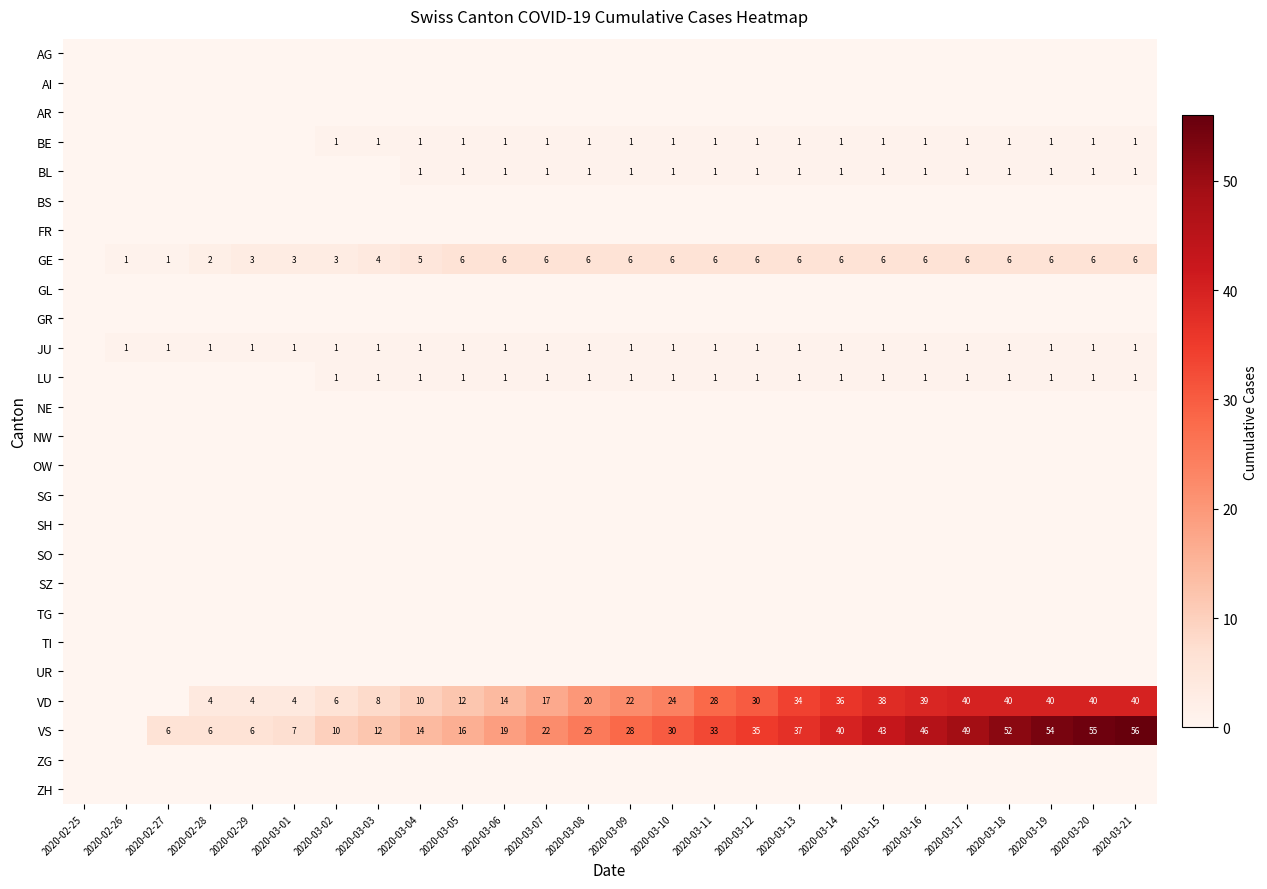

Between 2020-03-16 and 2020-03-06, which is larger?

2020-03-16